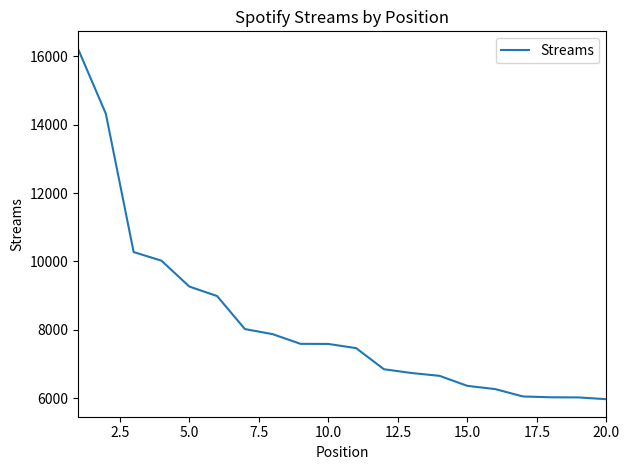

What is the average value?

8230